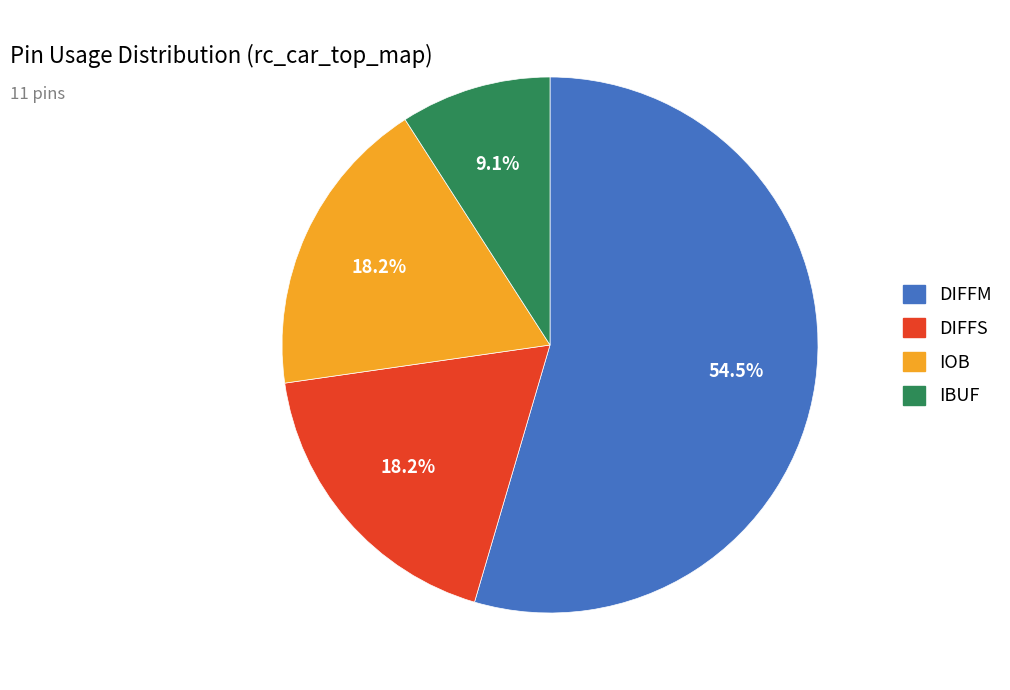

The DIFFS slice represents 34% of the pie. True or false?

False